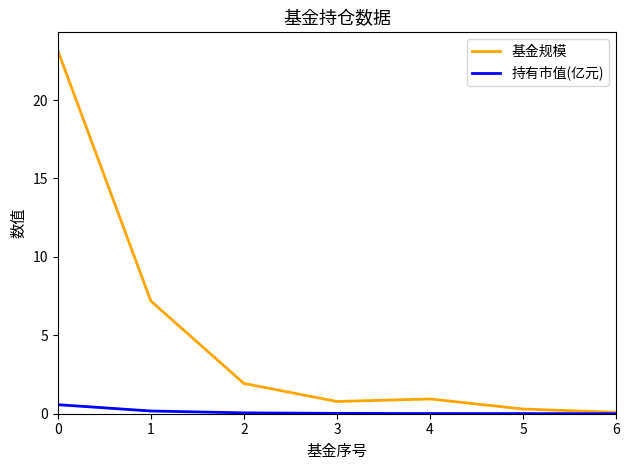

What is the maximum value for 基金规模?

23.2